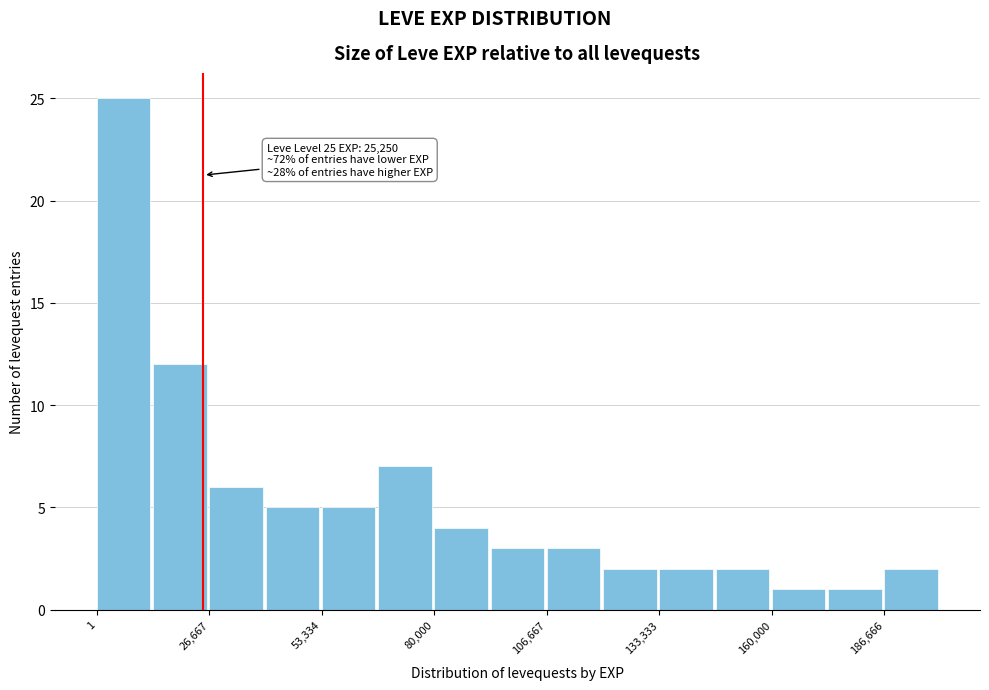

Read against the x-axis, roughly where is the centre of the tallest bar?

5000